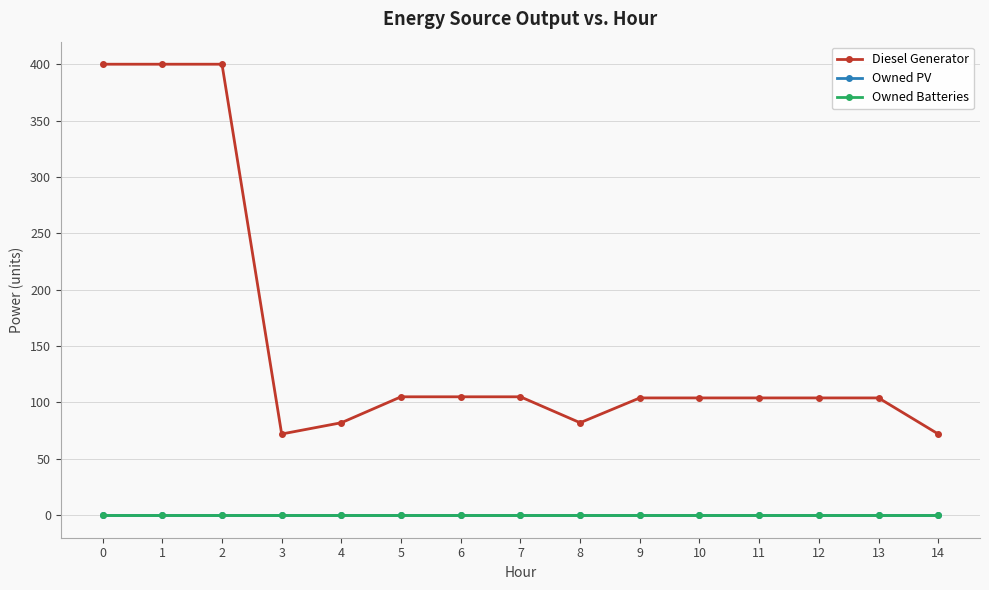

Is this an area chart (filled region under the line)?

No